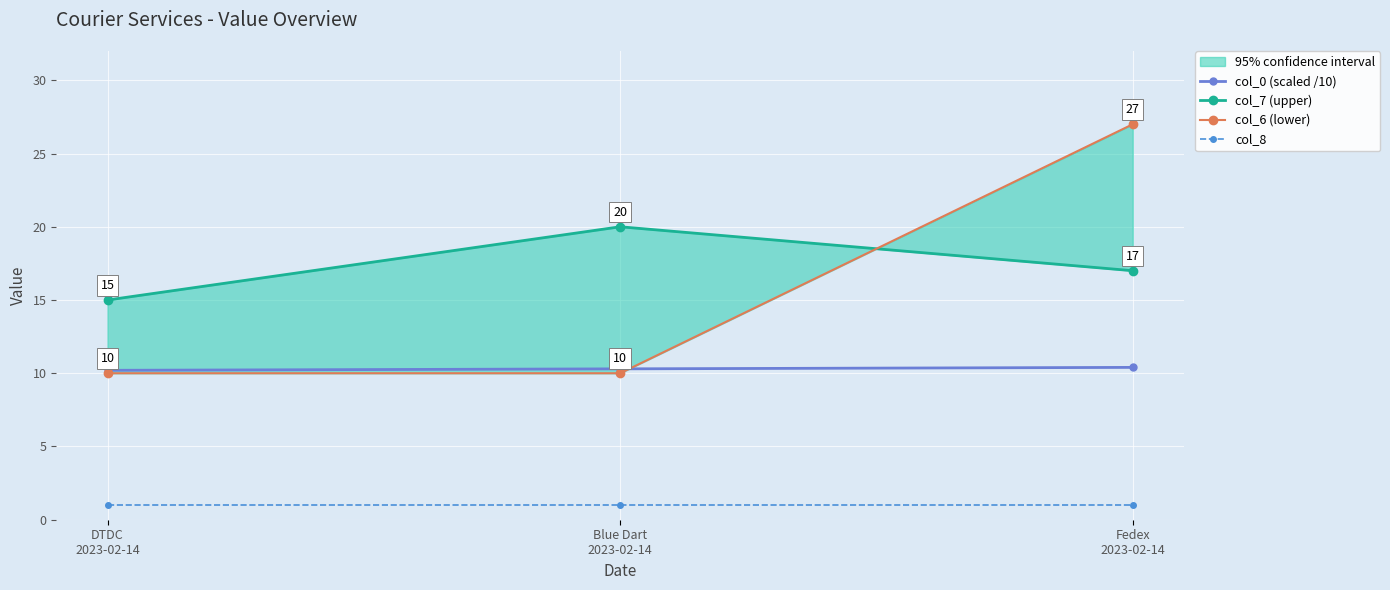

How many data points does each series have?

3